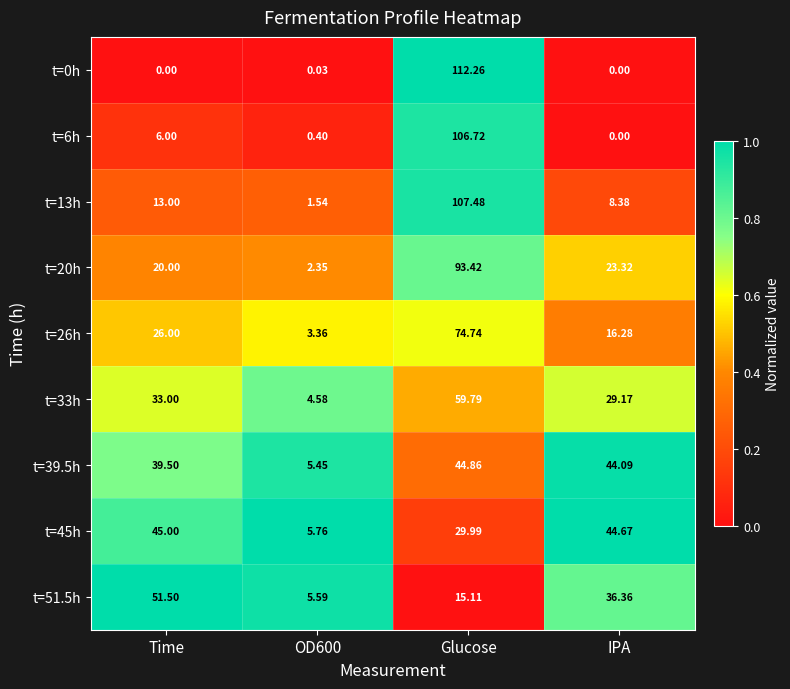

Is the value of t=39.5h at Time greater than the value of t=6h at Glucose?

No